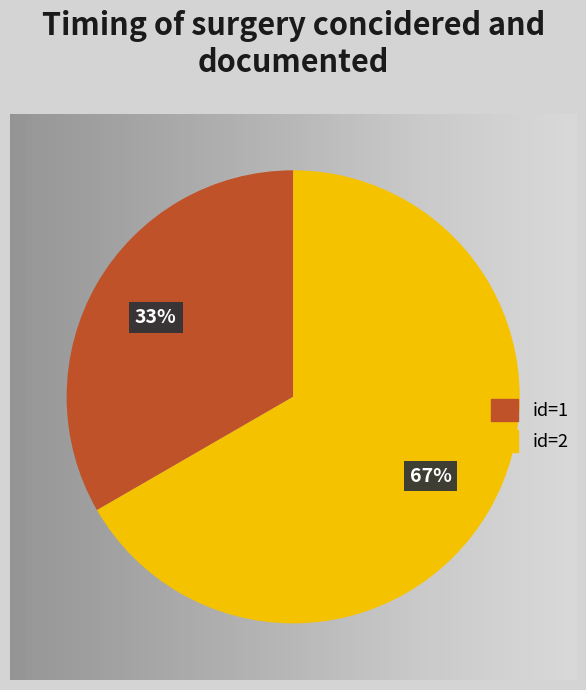

To the nearest percent, what is the average slice percentage?

50%